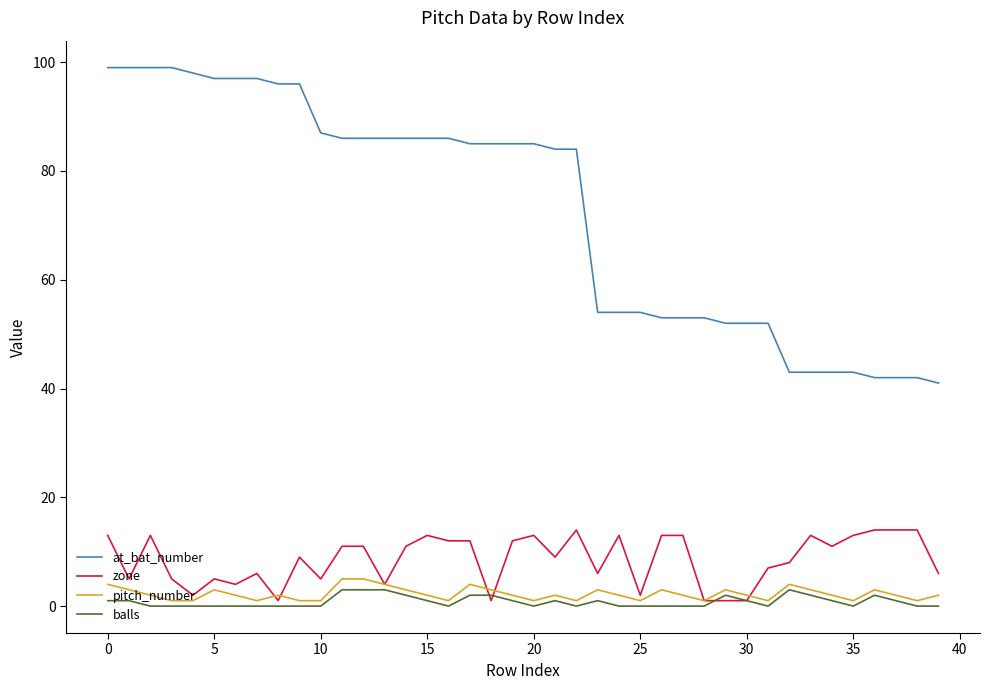

Count the number of categories in the chart.

40